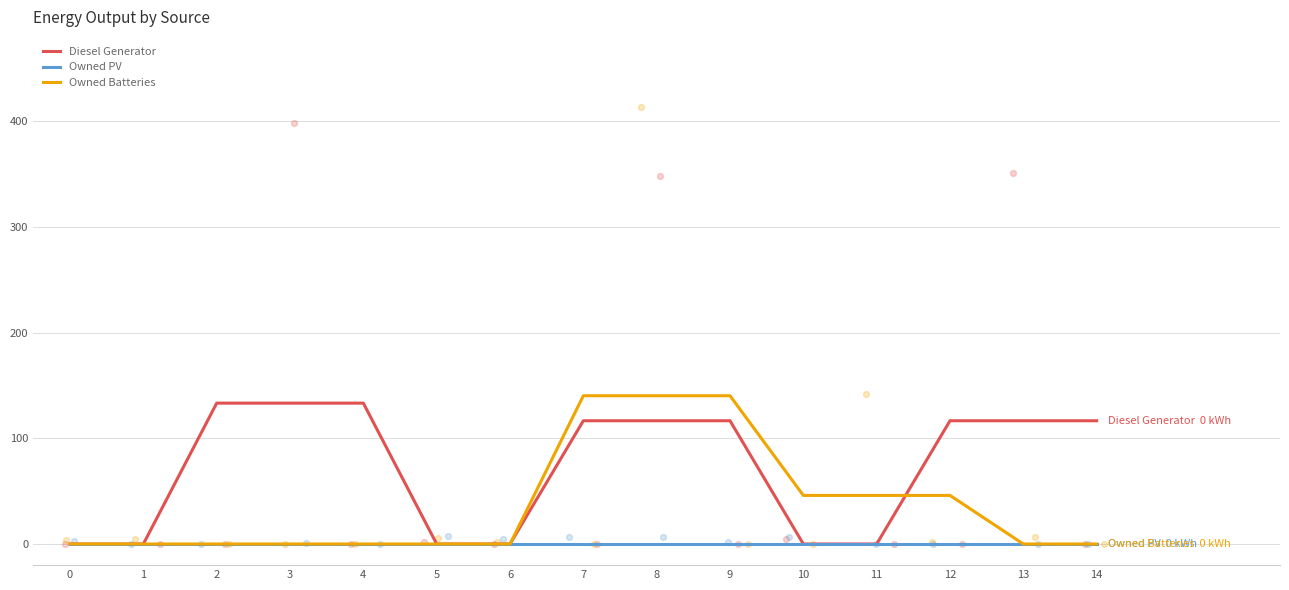

At how many categories does at least one series exceed 66?

9